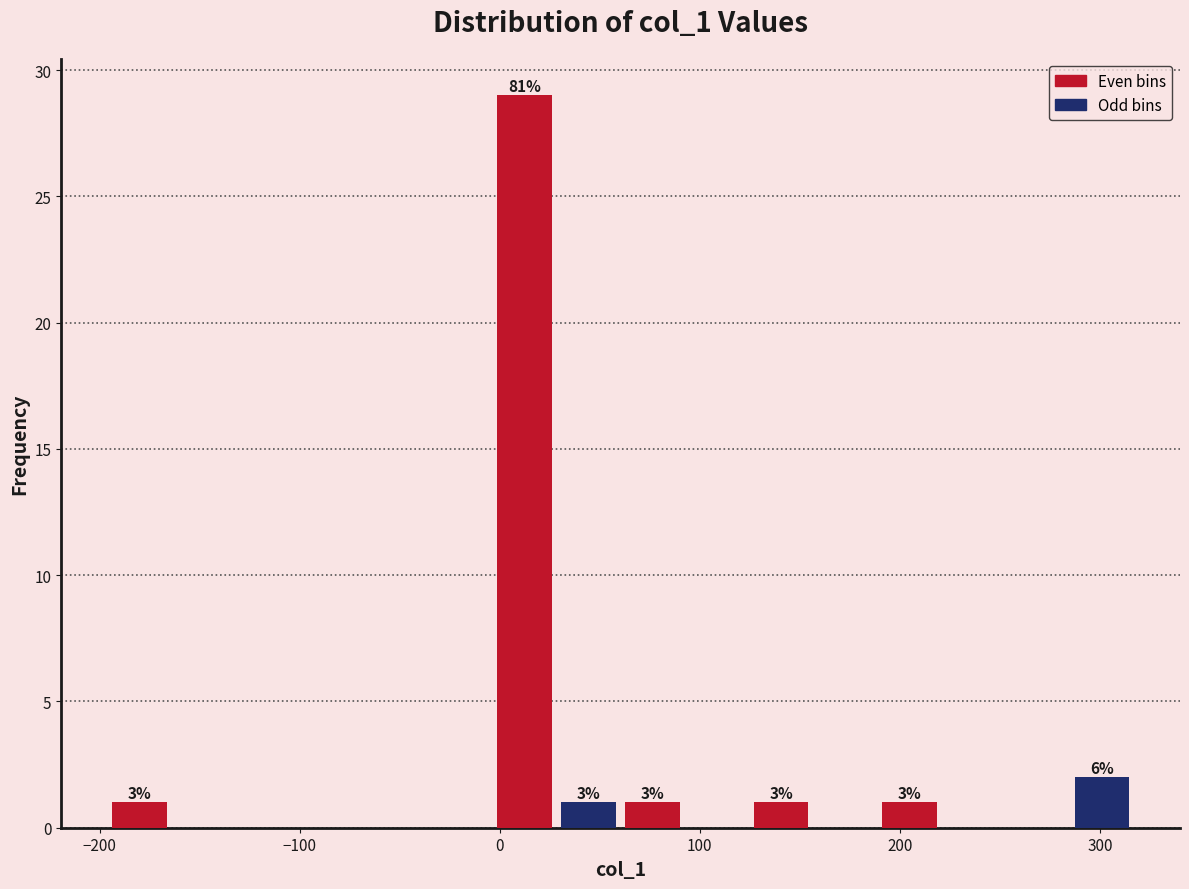

Read against the x-axis, roughly where is the centre of the tallest bar?

10